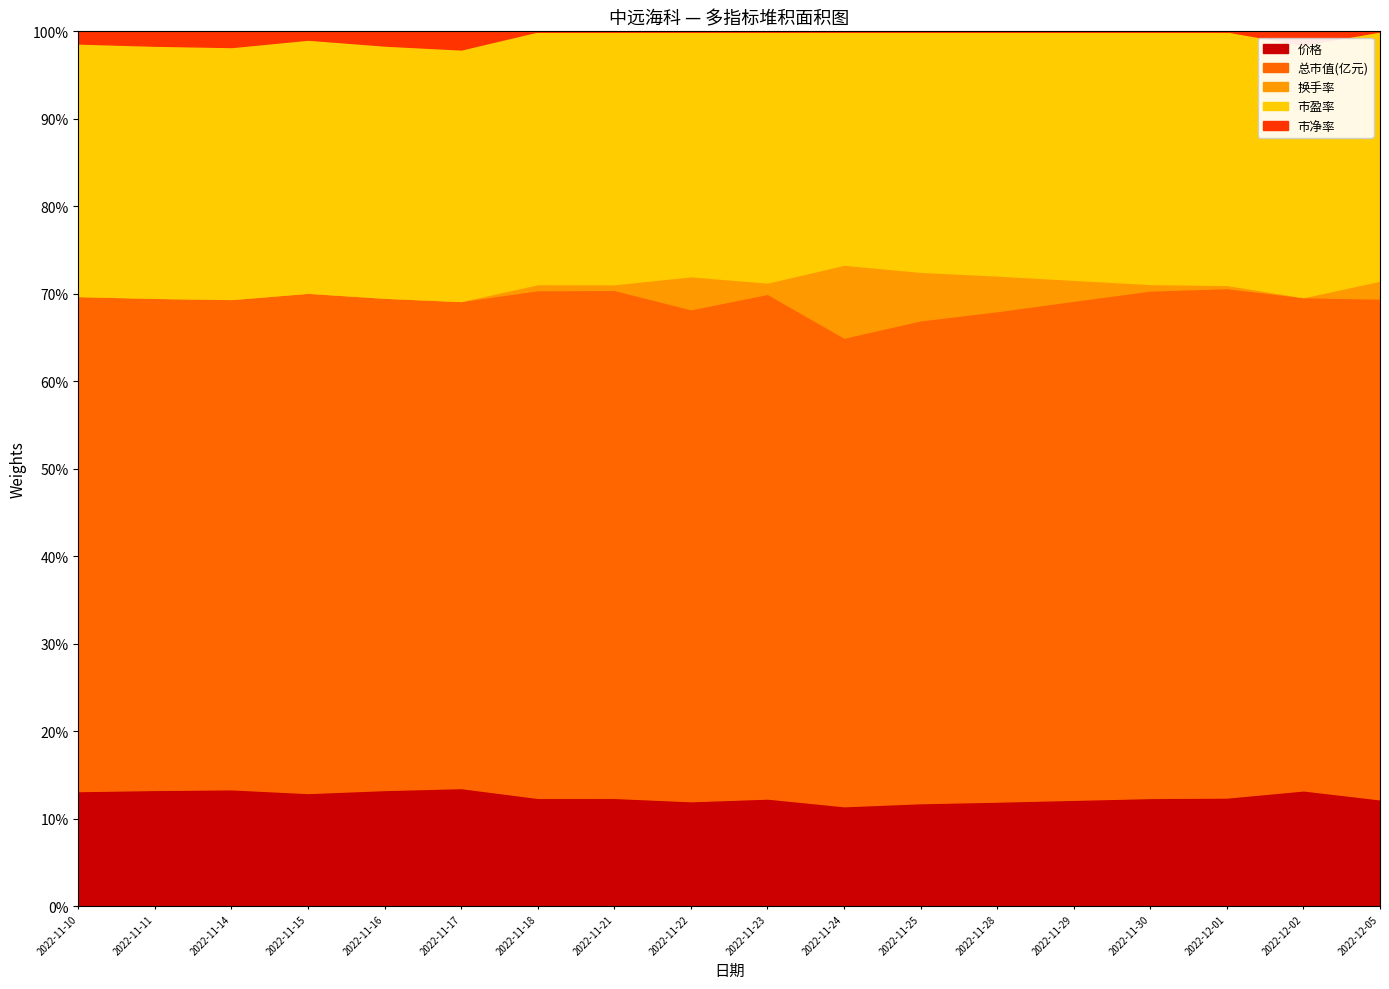

The 1 series shows 3.6 at 2022-11-21. True or false?

True